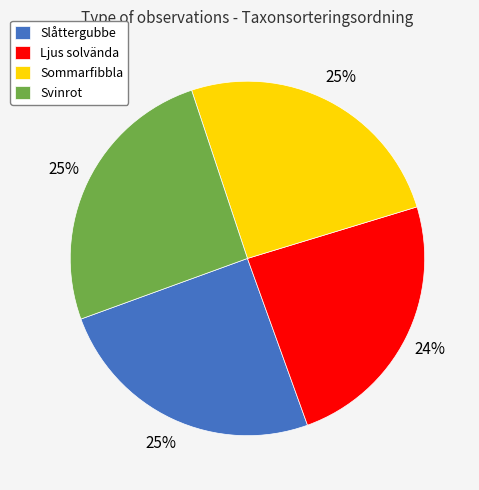

Does Ljus solvända represent more than half of the total?

No